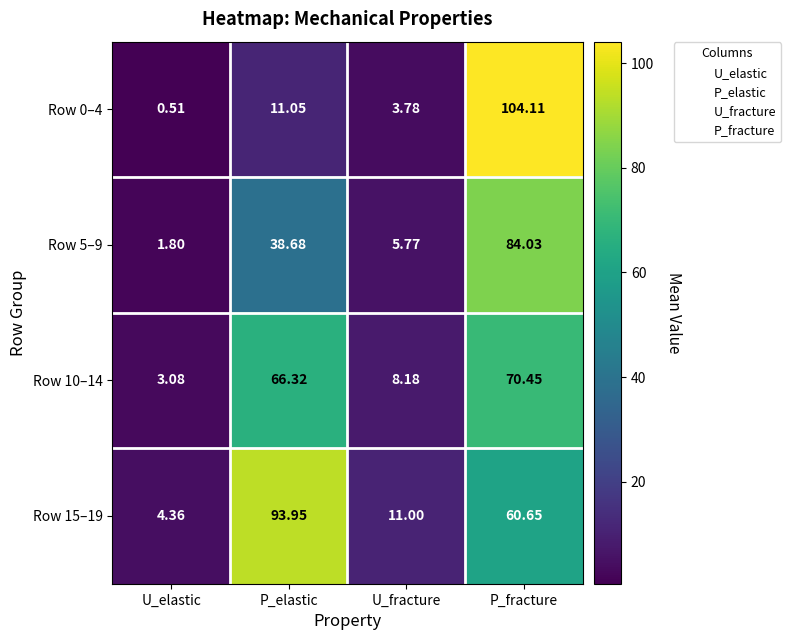

Count the number of categories in the chart.

4